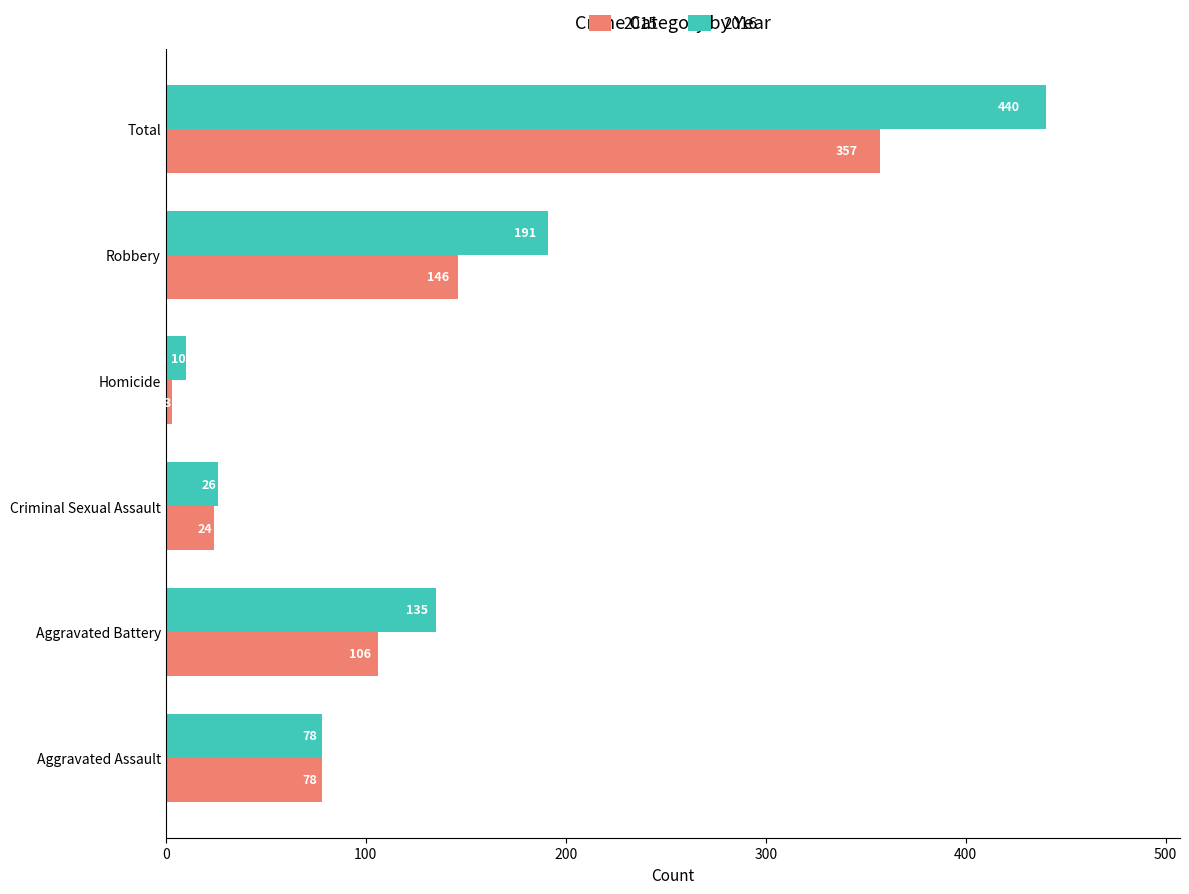

At how many categories does at least one series exceed 42?

4